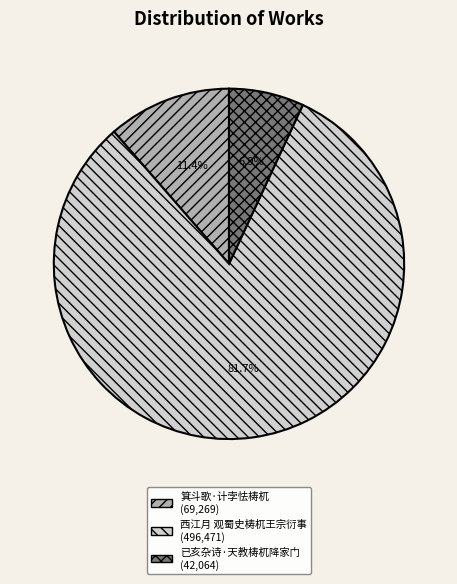

To the nearest percent, what is the difference between the largest and smallest slice percentages?

75%